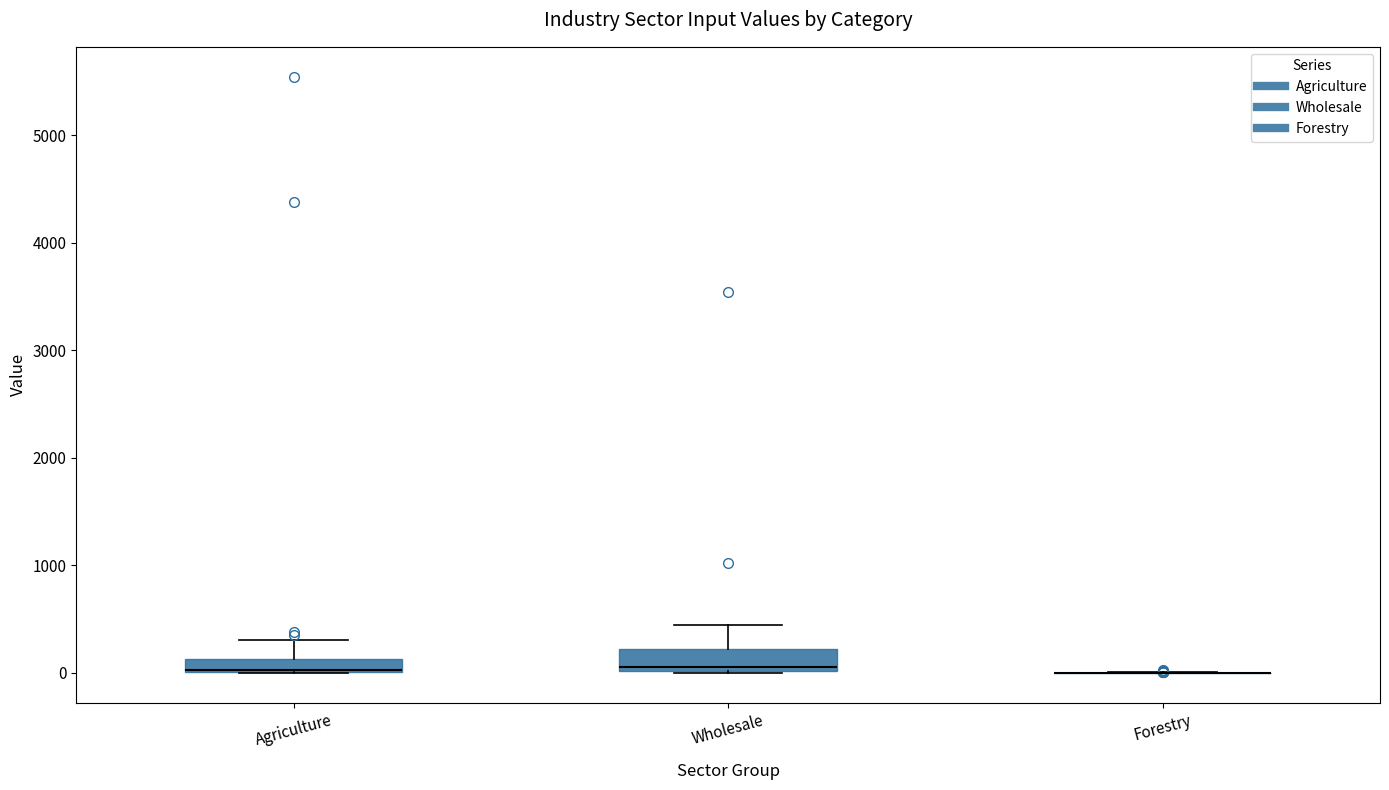

Where is the lower edge of the box for Wholesale on the y-axis? The values are not printed on the chart, so give them approximately, as read against the axis.

0